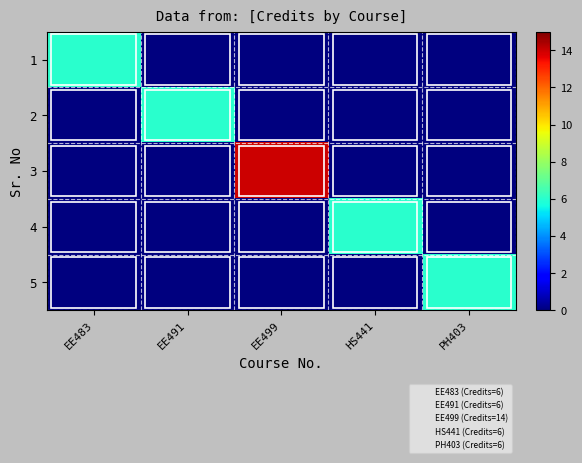

Between EE483 and PH403, which series saw the biggest shift?

1